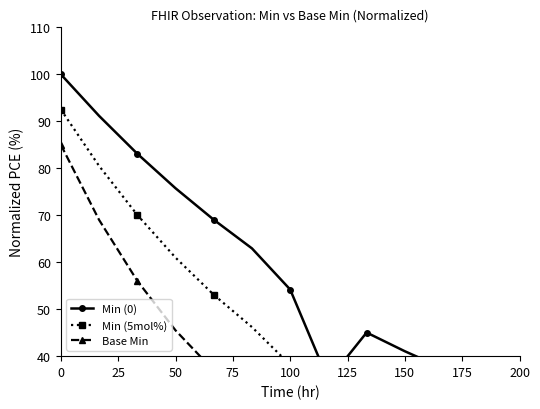

How many lines are shown in the chart?

3